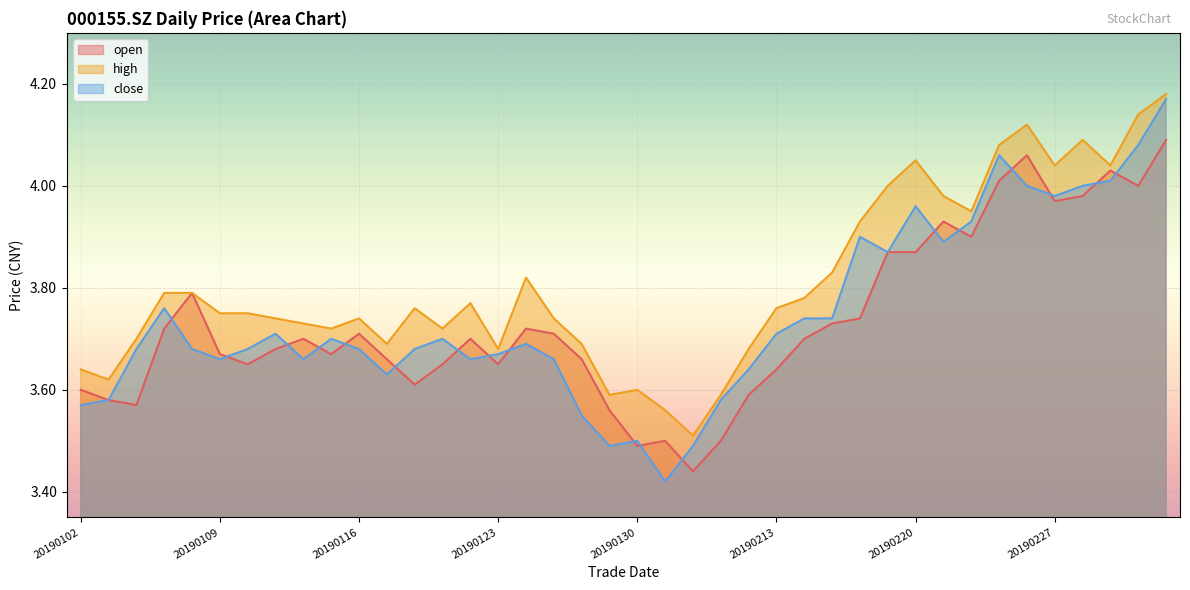

At which category does high reach its first local valley?

20190103